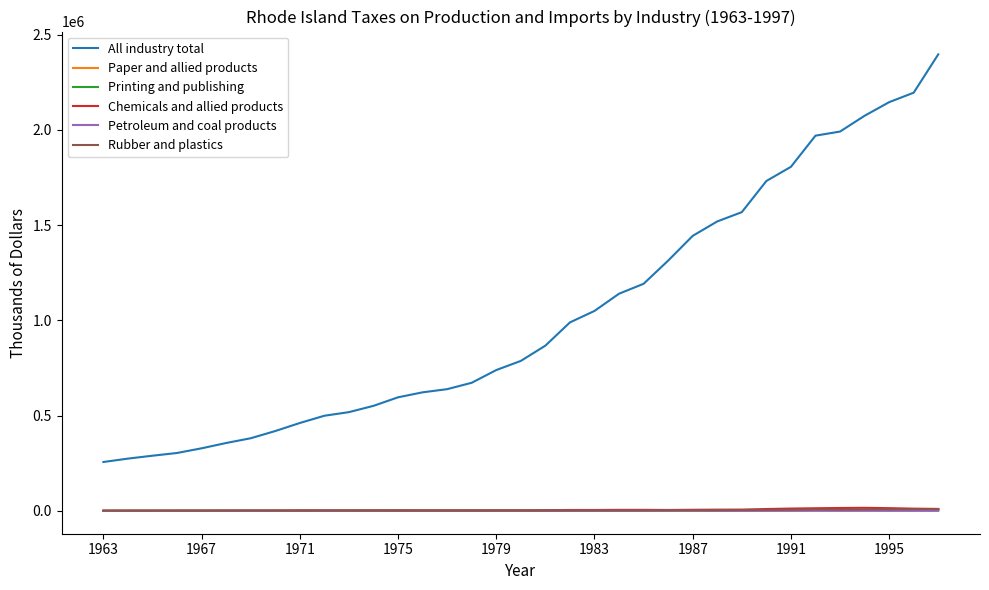

True or false: All industry total and Chemicals and allied products intersect in this chart.

False